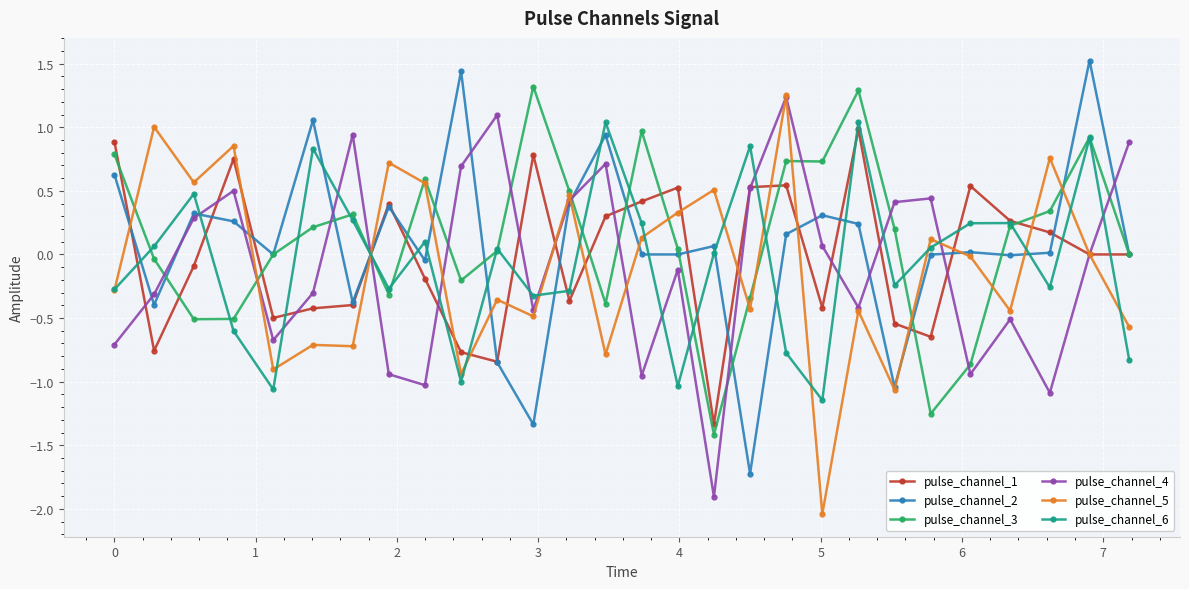

True or false: pulse_channel_5 has more than 0 interior local peaks.

True